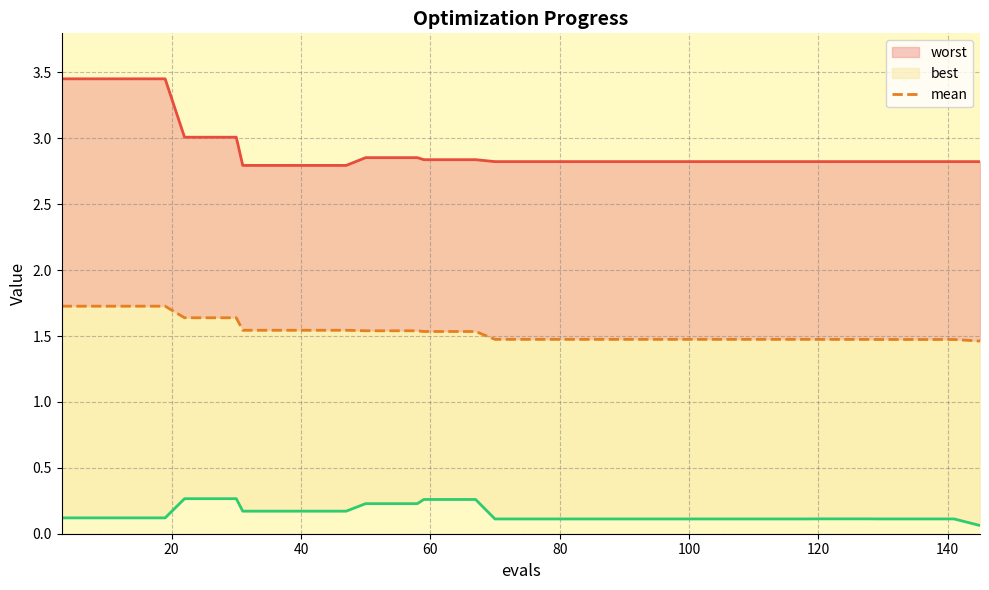

True or false: mean and best cross at least once.

False